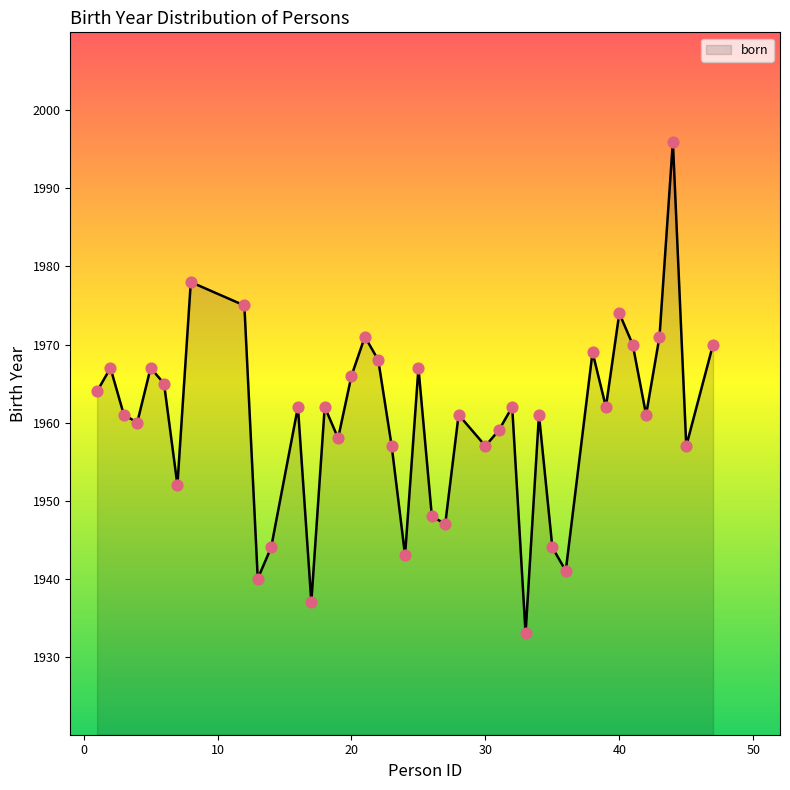

What is the greatest value displayed?

1996